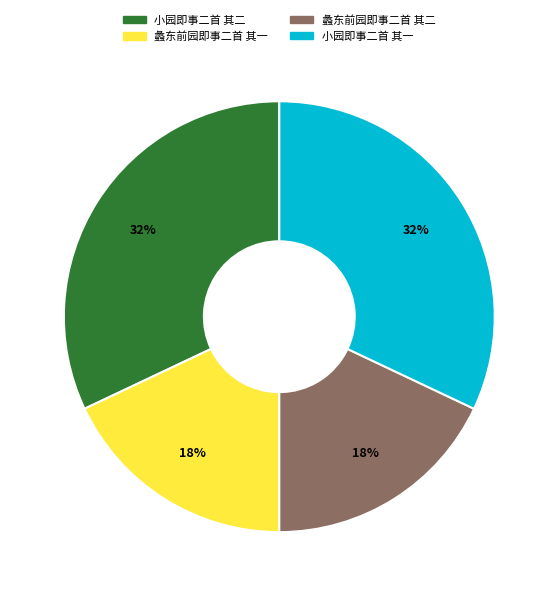

The 小园即事二首 其二 slice represents 22% of the pie. True or false?

False